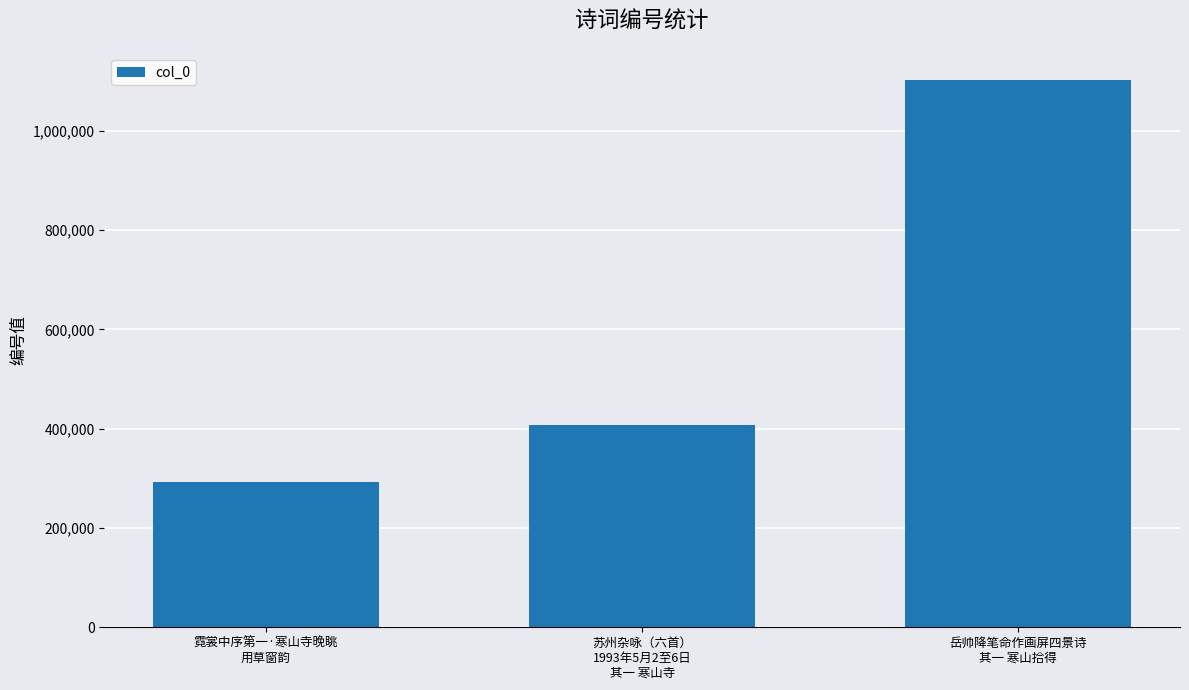

How many values are between 292372 and 1101953?

3